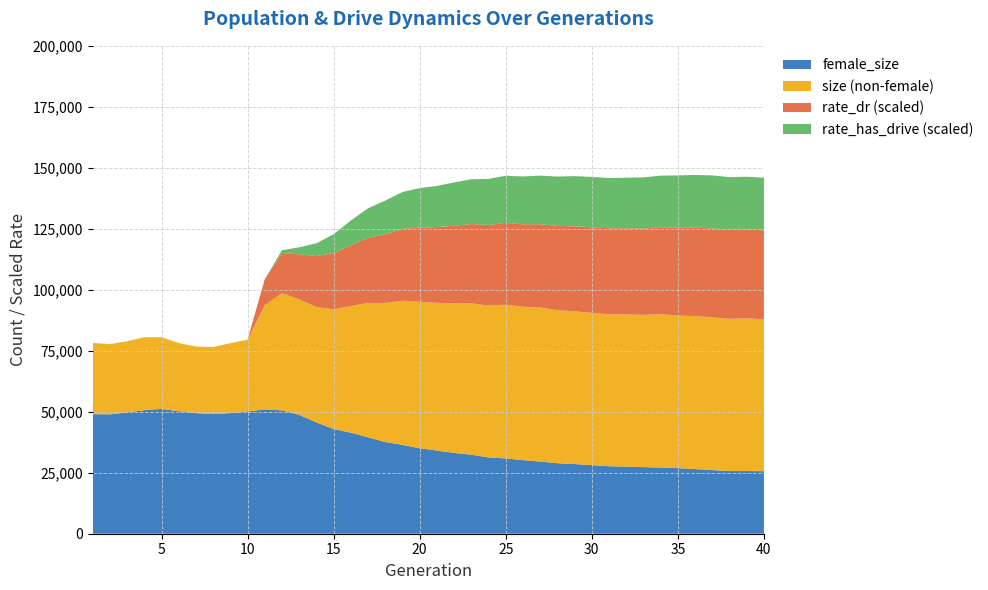

What is the total value across all series at 20?

141664.1